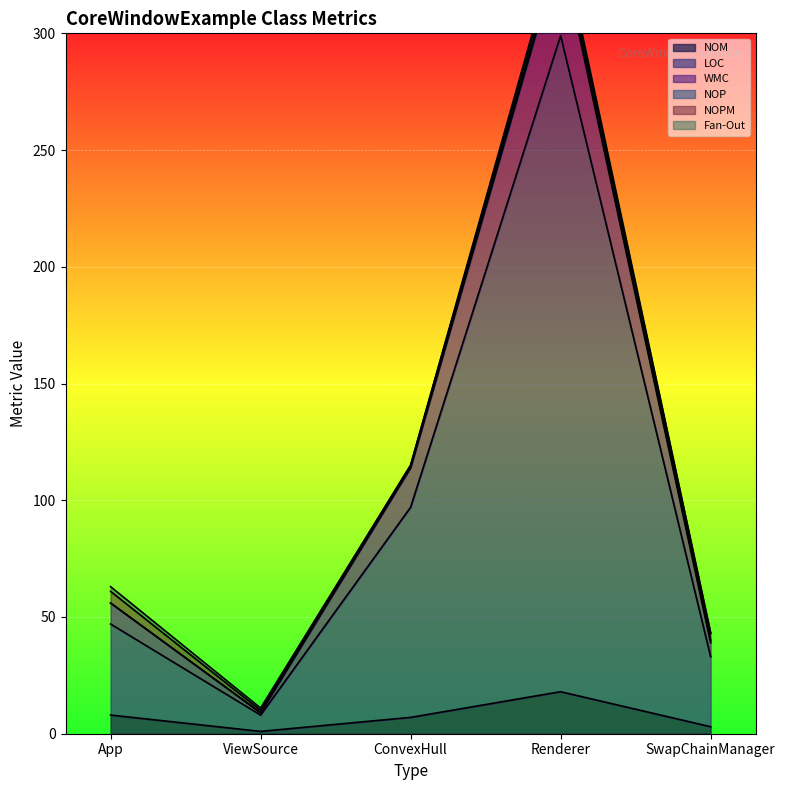

What is the difference between the second highest and second lowest values in the LOC series?

64